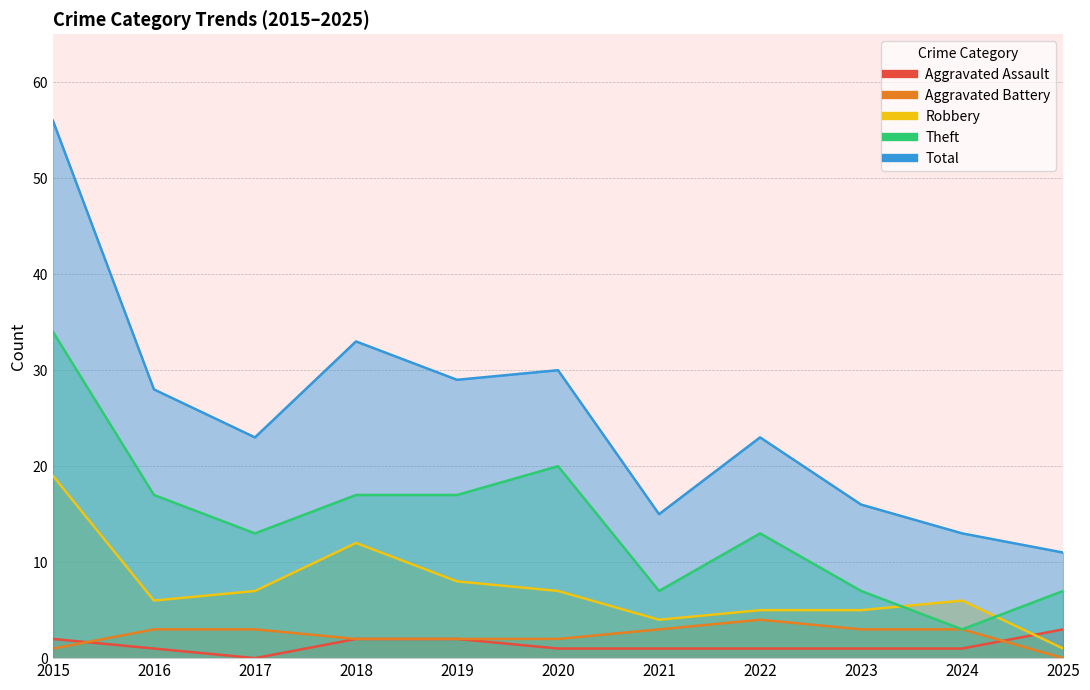

True or false: Theft and Total cross at least once.

False